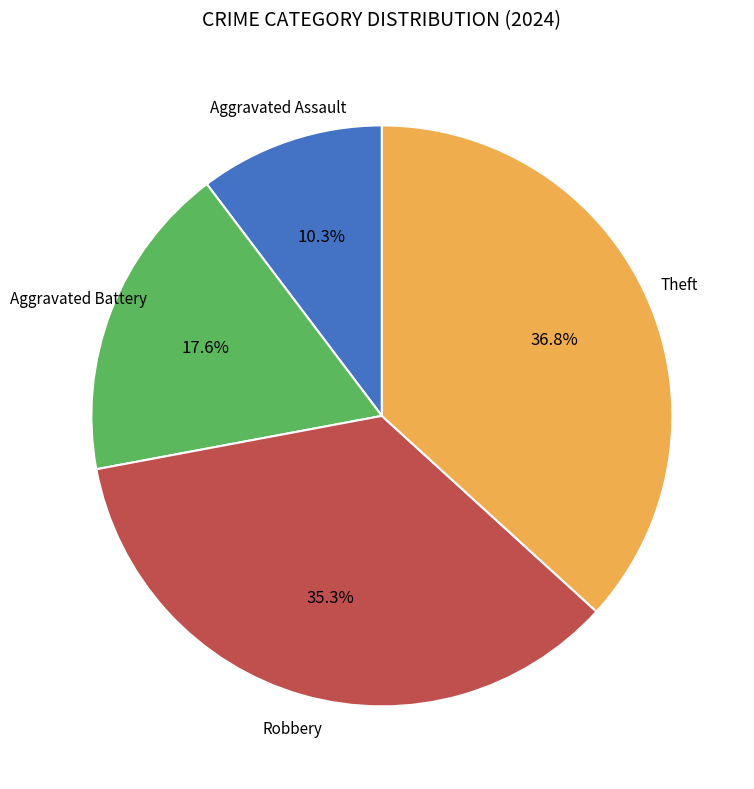

Is there any slice that represents more than half of the pie?

No